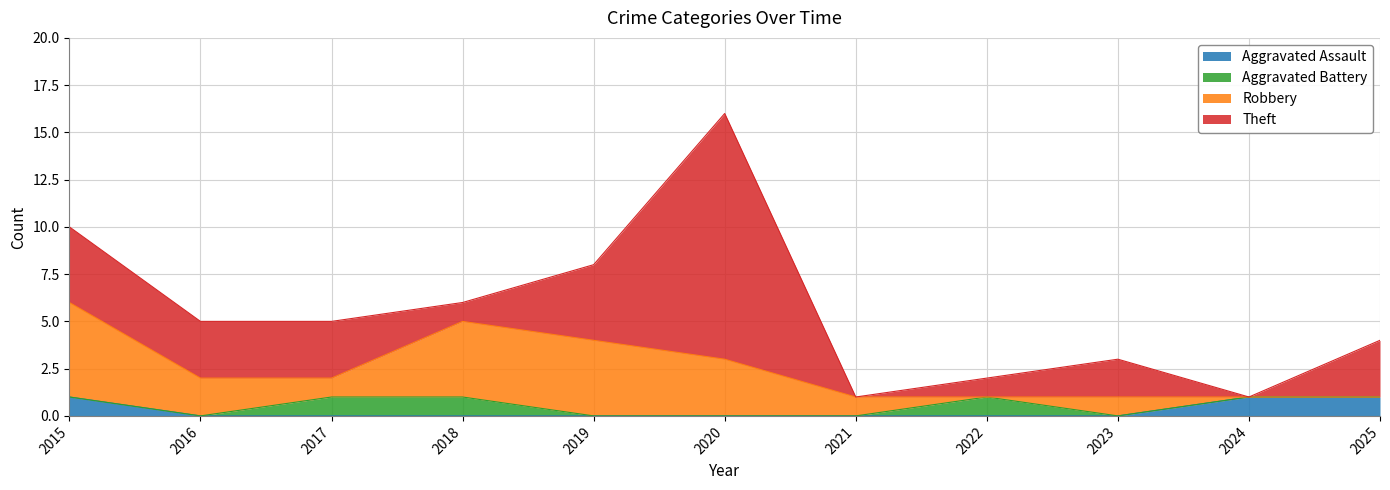

Does the chart have visible grid lines?

Yes